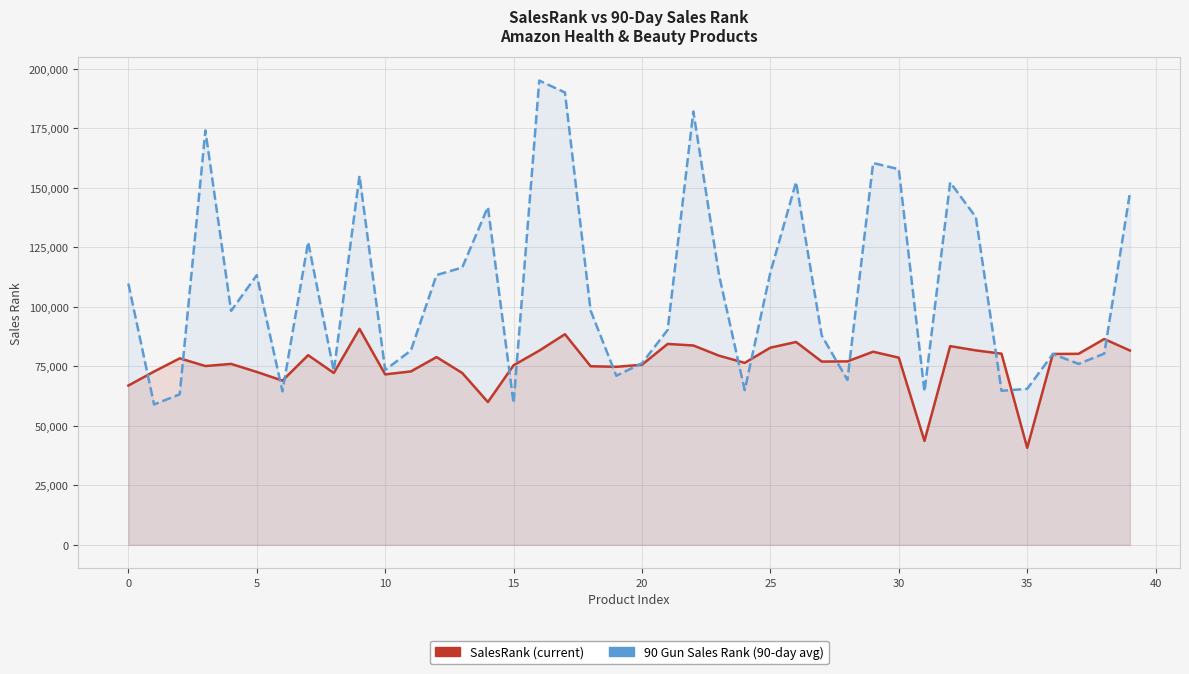

How many intersections are there between 90 Gun Sales Rank and SalesRank?

16